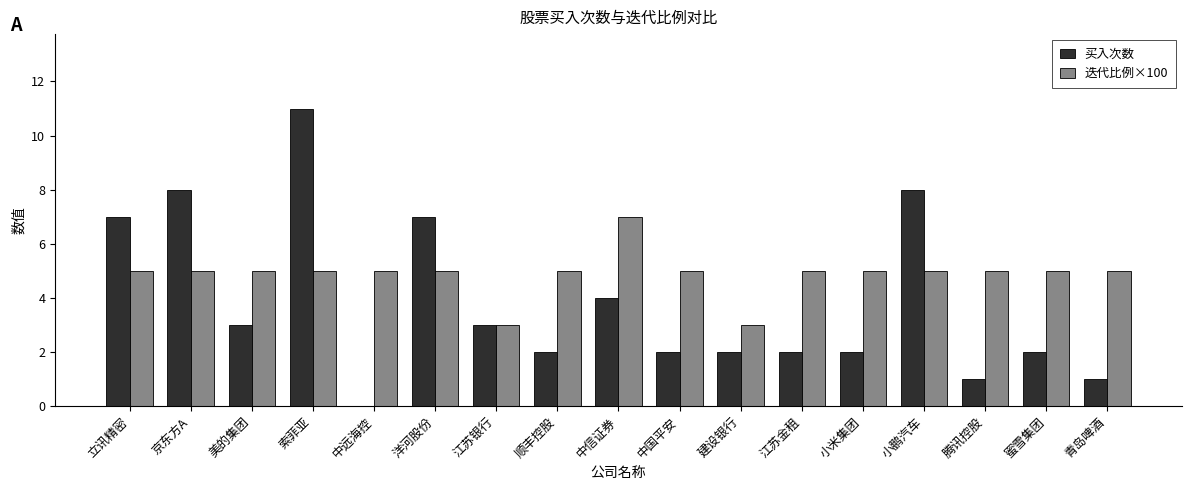

Between 京东方A and 江苏金租, which series saw the biggest shift?

买入次数